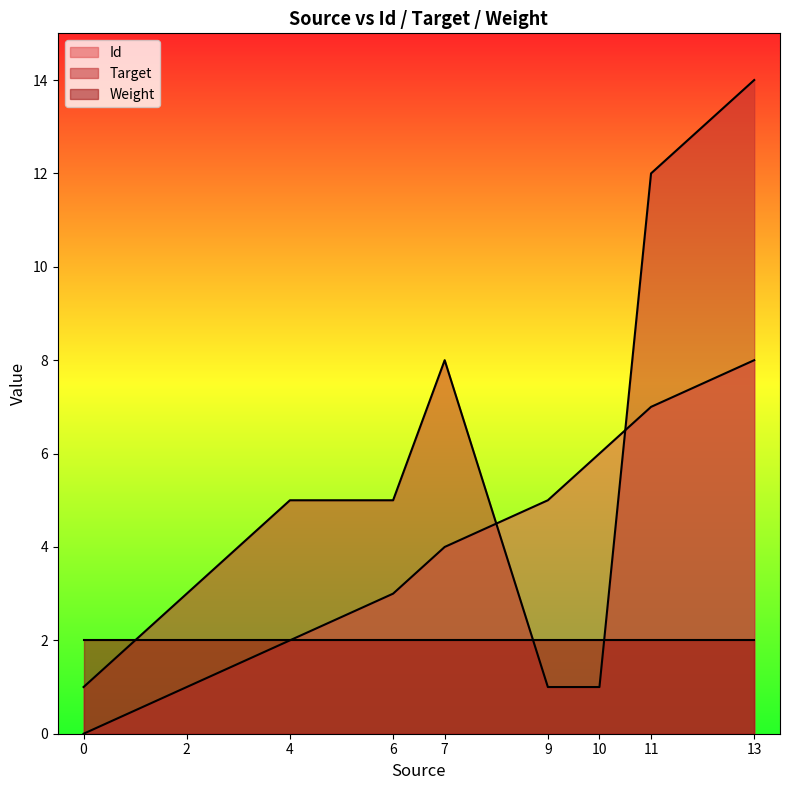

At how many categories does at least one series exceed 5?

4